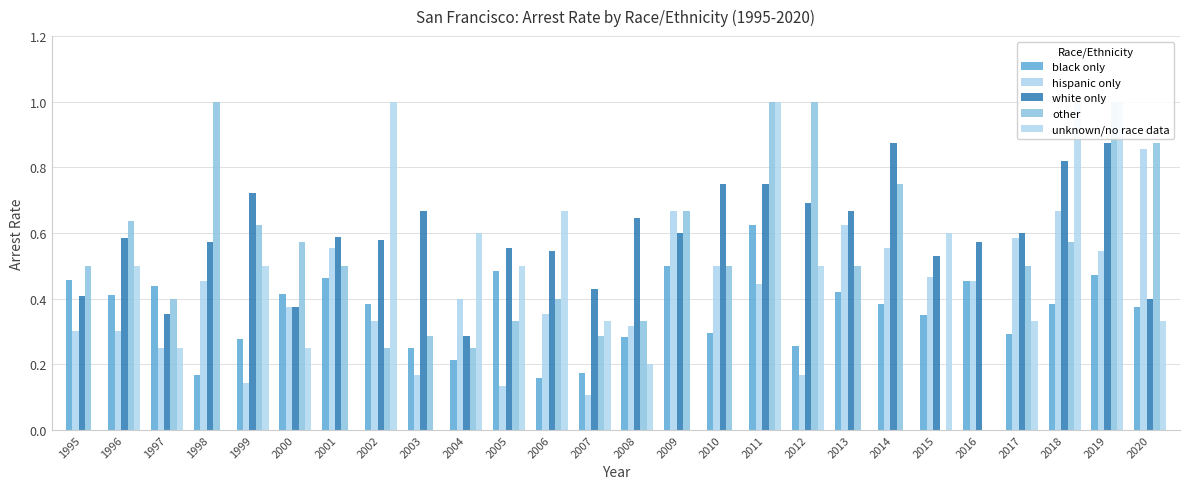

Is the value of unknown/no race data at 2015 greater than the value of black only at 2019?

Yes